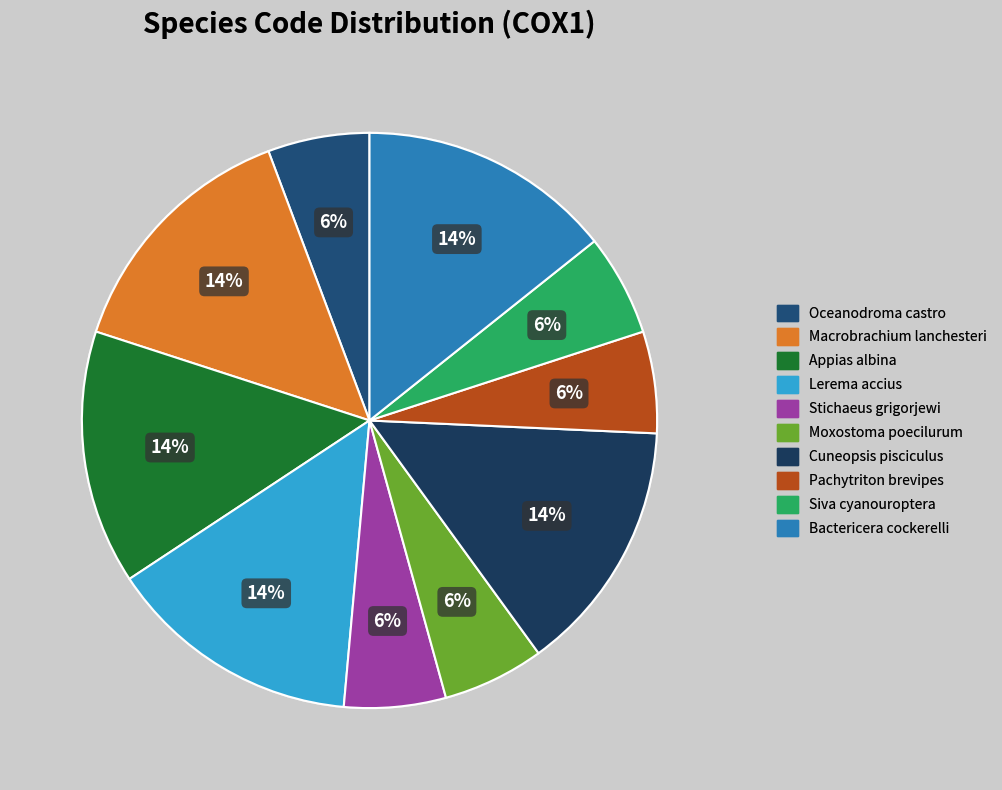

Does any single category account for the majority?

No